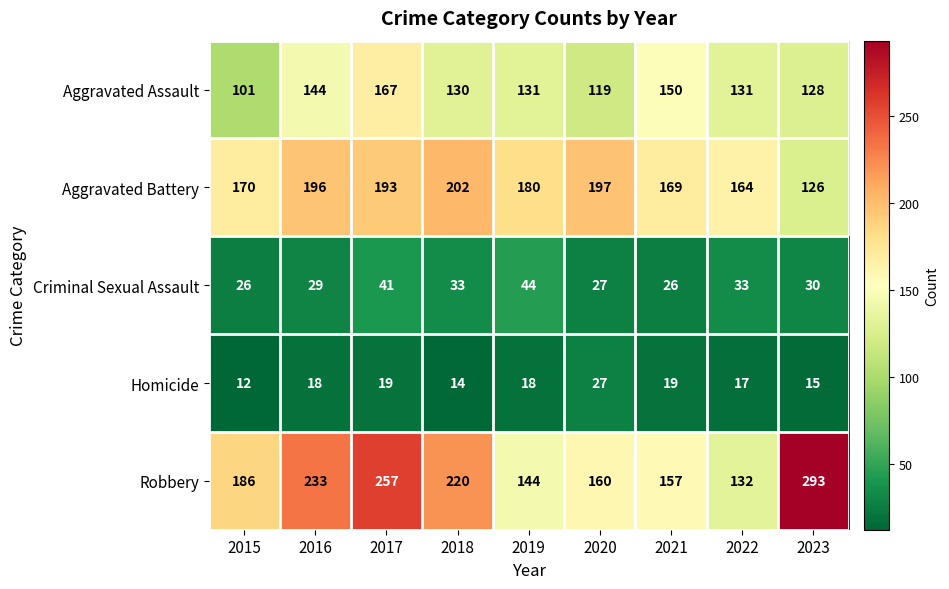

At which category does the chart reach its peak across all series?

2023